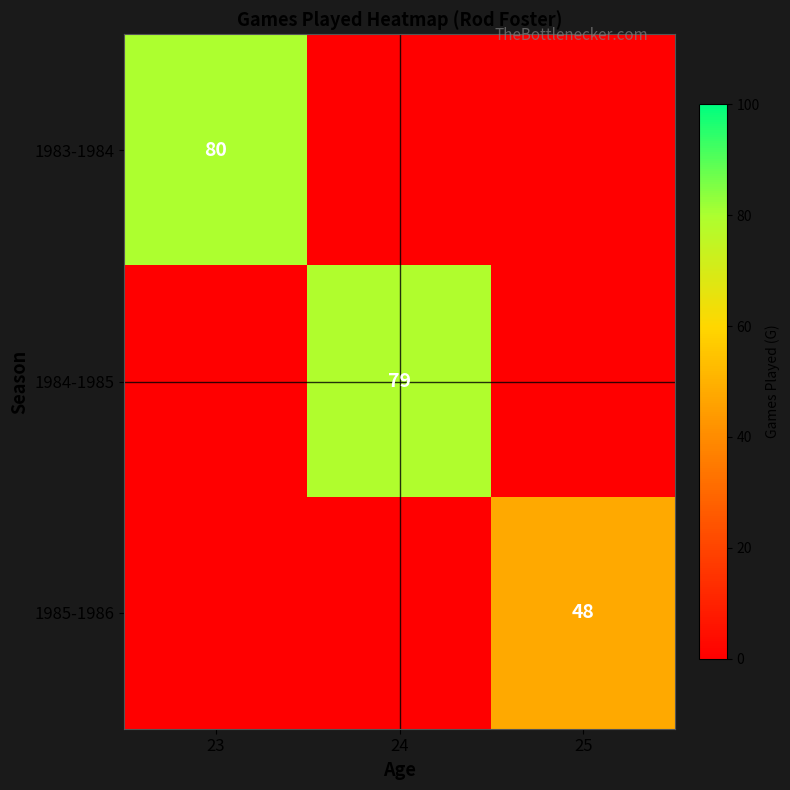

What is the greatest value displayed?

80